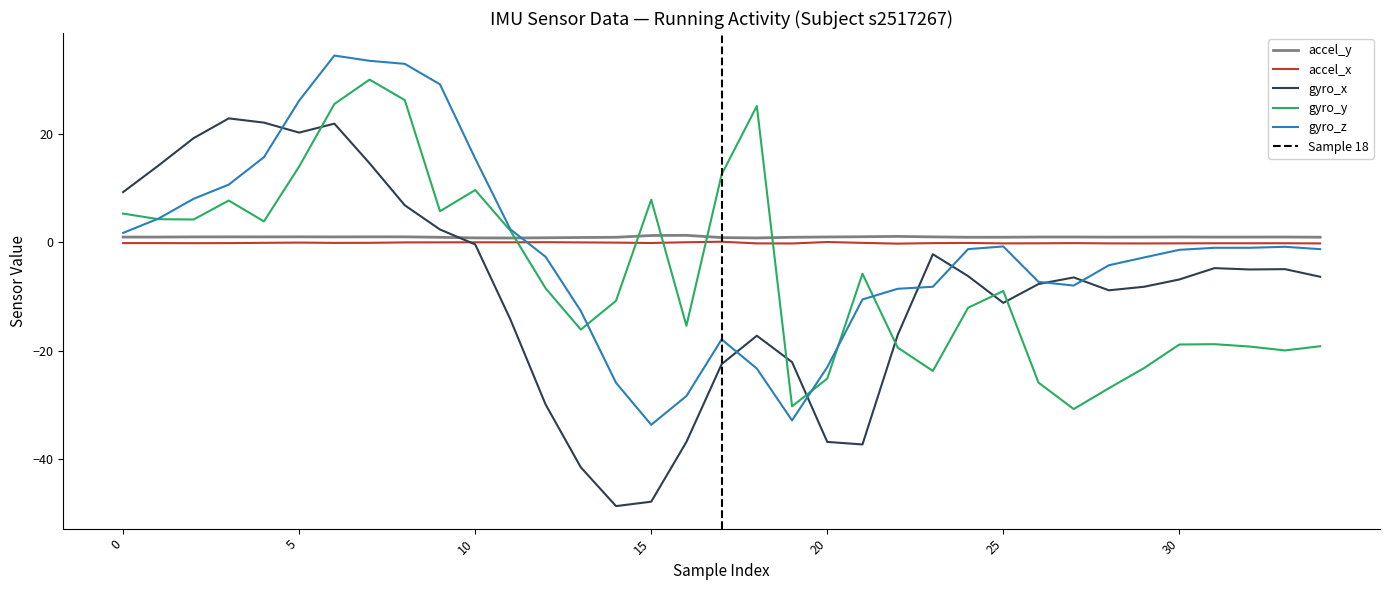

What is the sum of the gyro_x values at 30 and 32?

-11.8